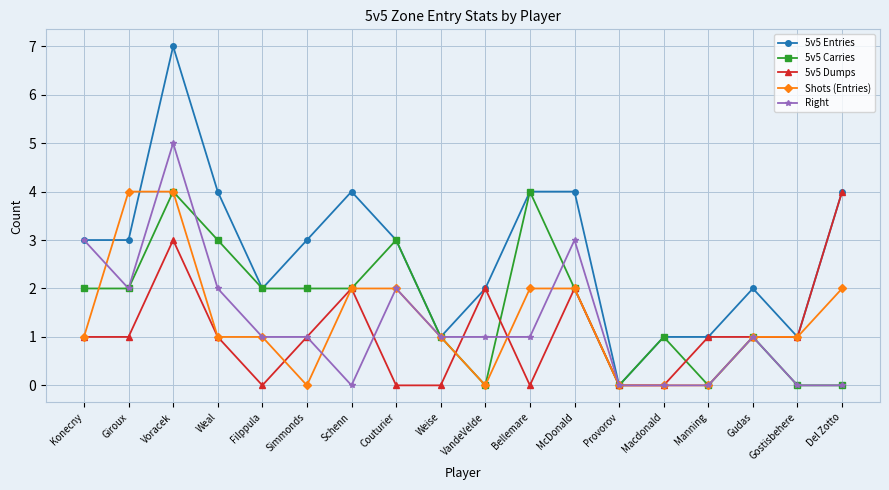

Where is the first local minimum for Right?

Giroux